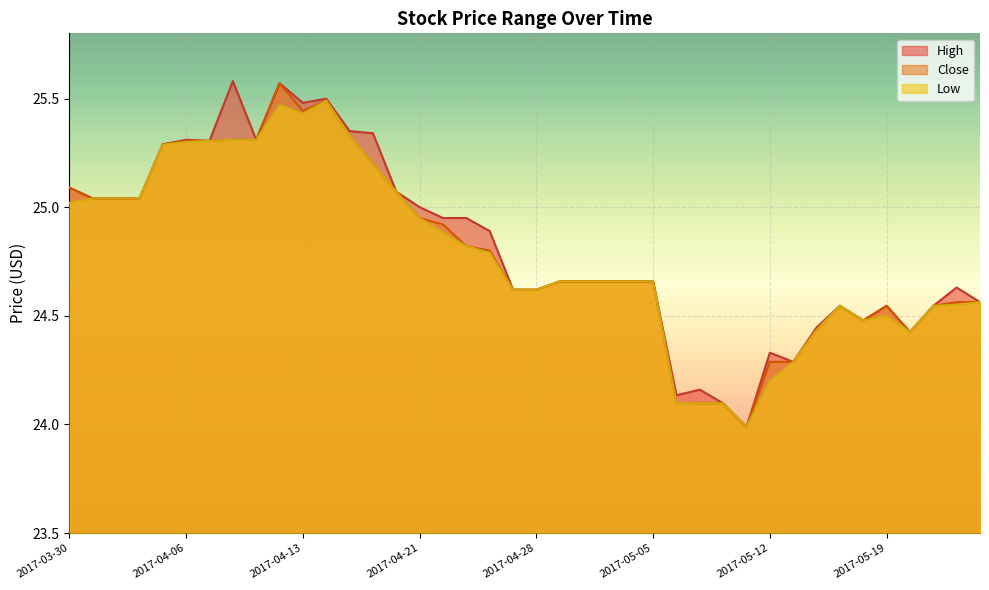

What is the highest value of the Close series?

25.6